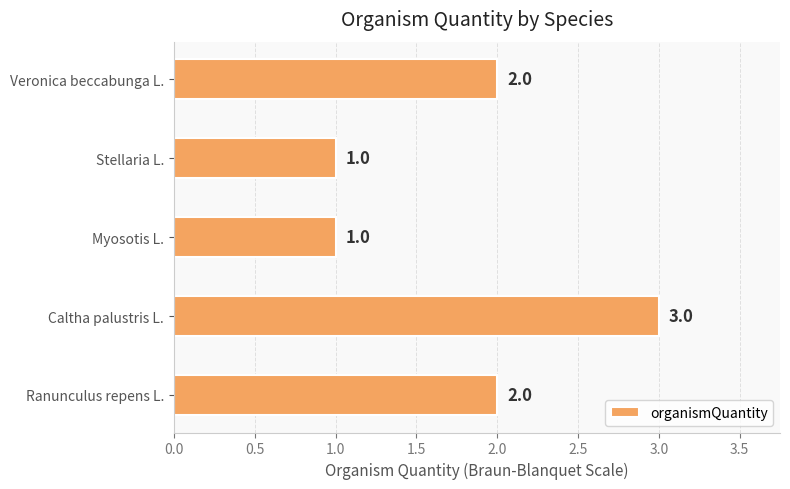

What is the greatest value displayed?

3